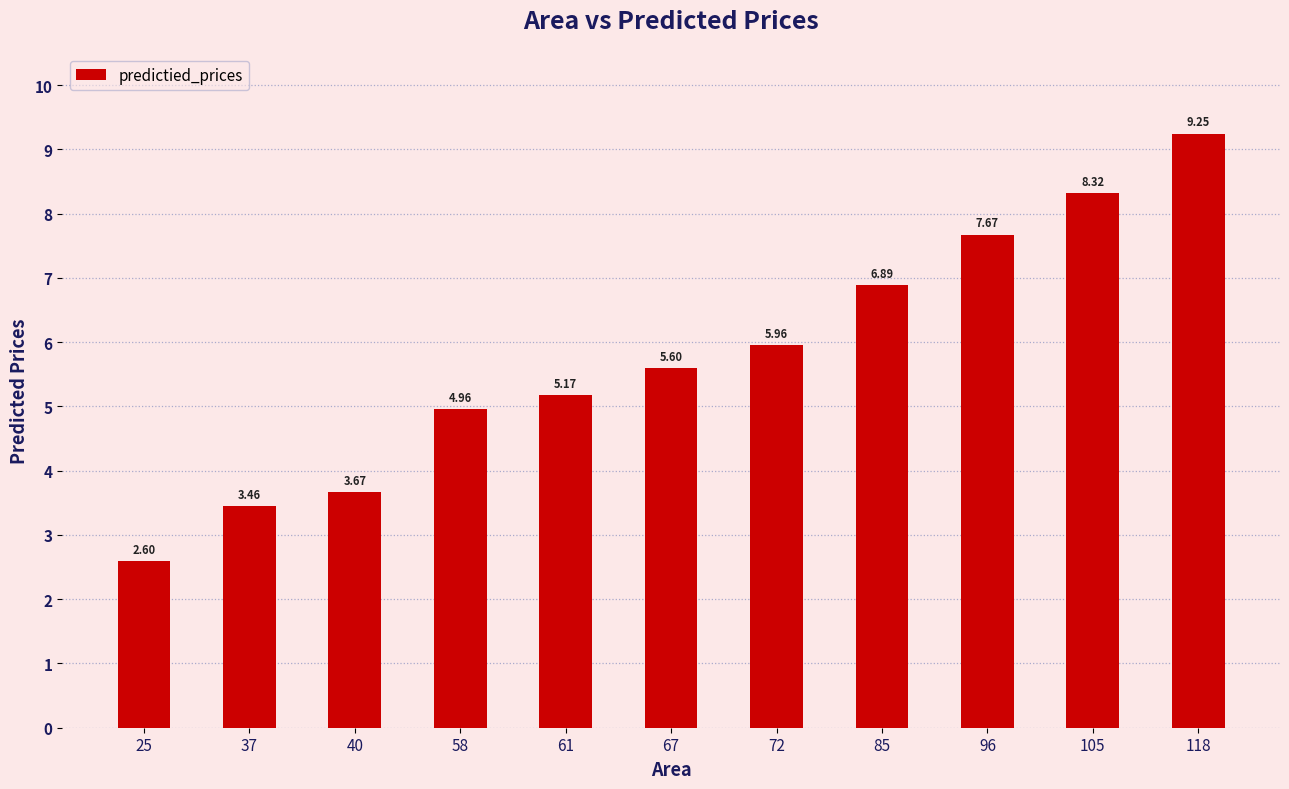

Is it true that the value at 25 is 2.6?

True